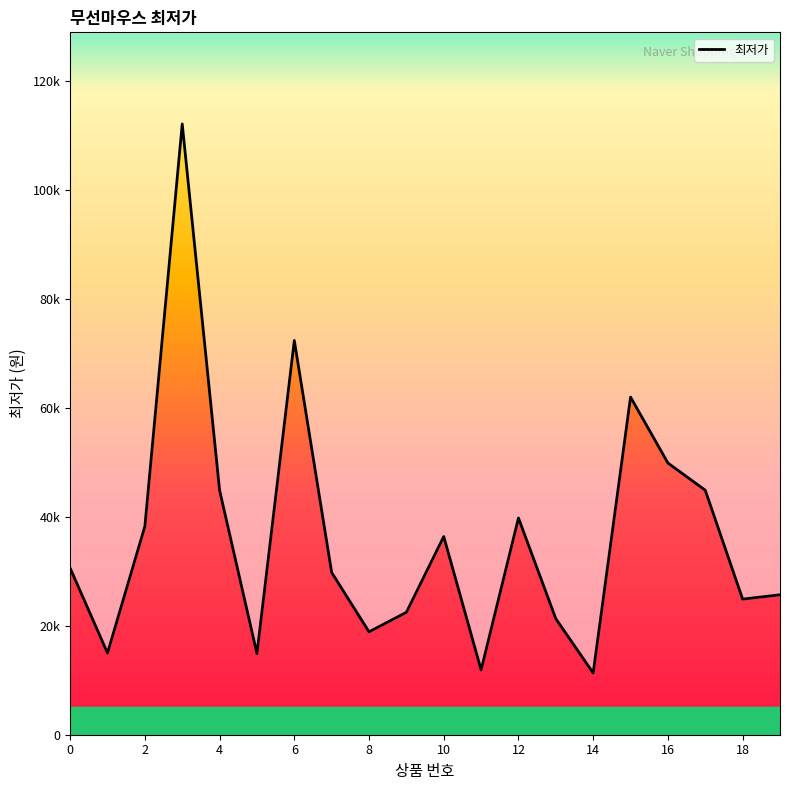

What is the difference between the values at 3 and 7?

82370